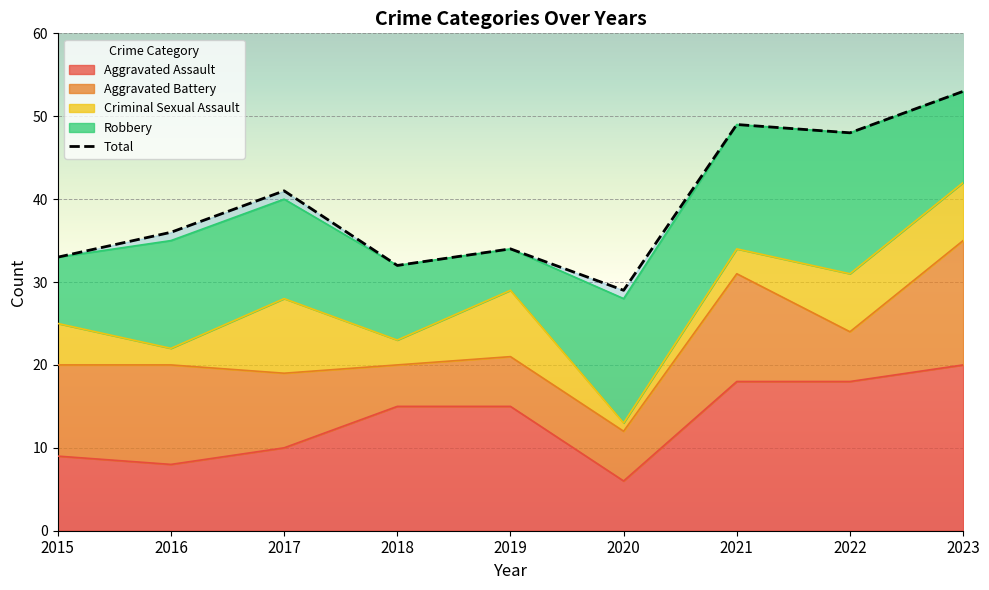

List the labels in order of Total value, largest first.

2023, 2021, 2022, 2017, 2016, 2019, 2015, 2018, 2020